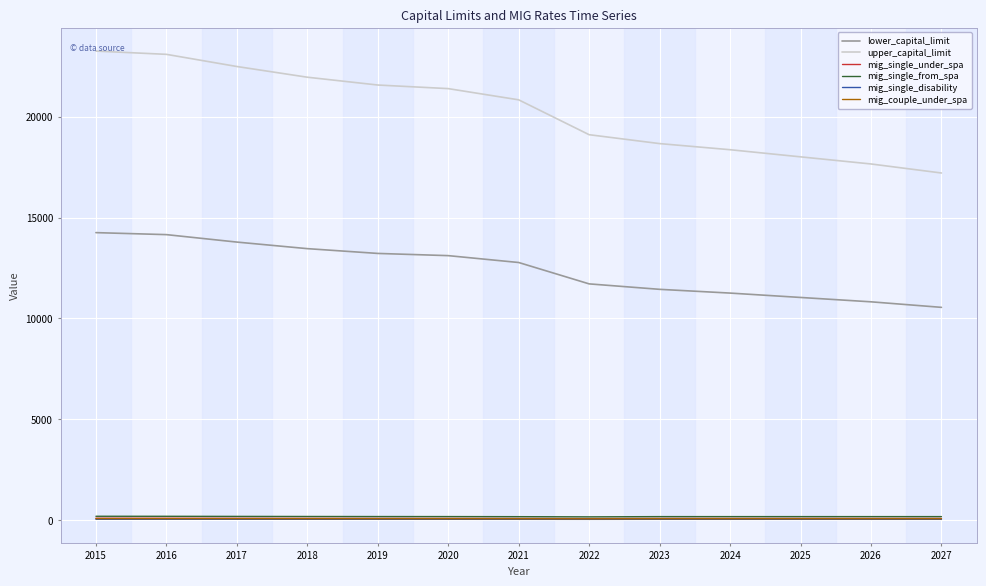

True or false: lower_capital_limit and upper_capital_limit cross at least once.

False